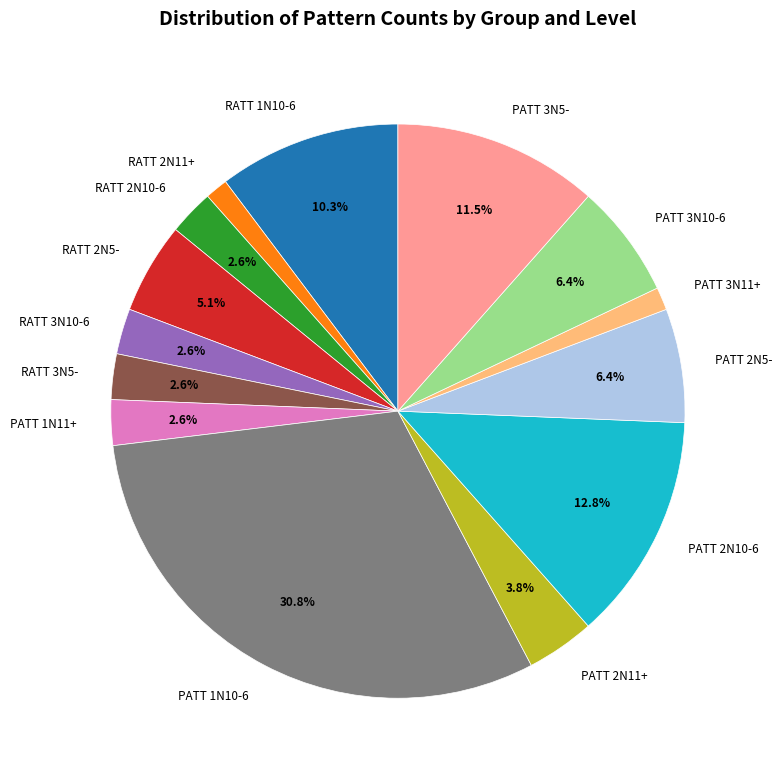

True or false: PATT 1N10-6 accounts for 19% of the total.

False